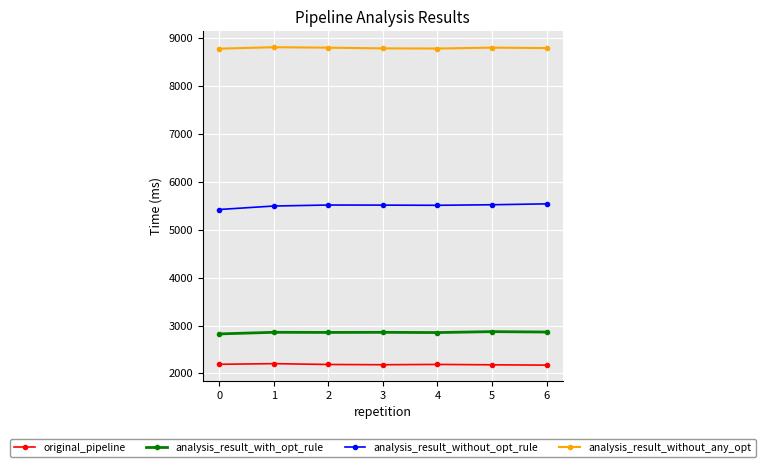

What is the total value across all series at 0?

19219.6